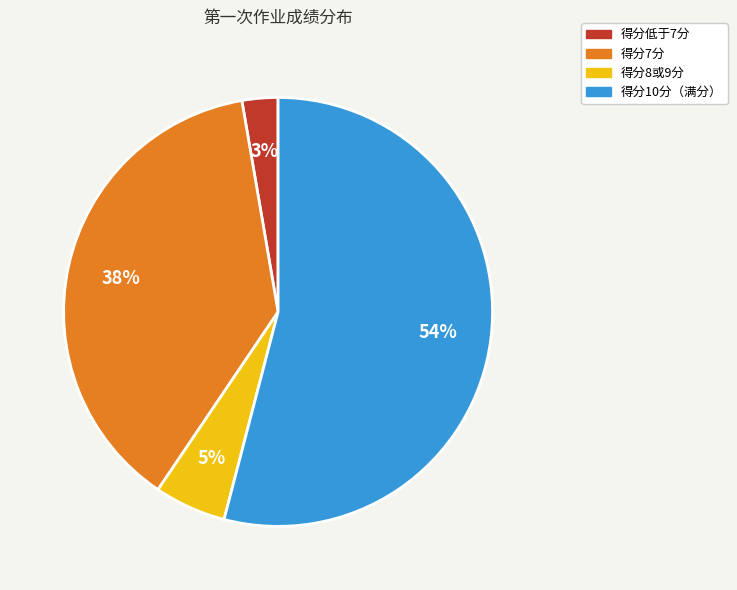

The 得分7分 slice represents 30% of the pie. True or false?

False